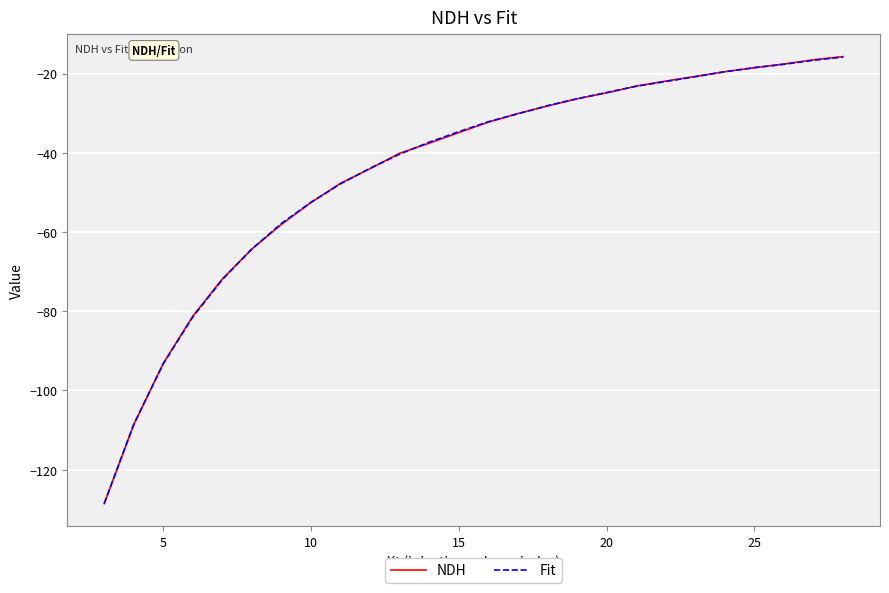

After their last crossing, which series has the higher values: Fit or NDH?

NDH